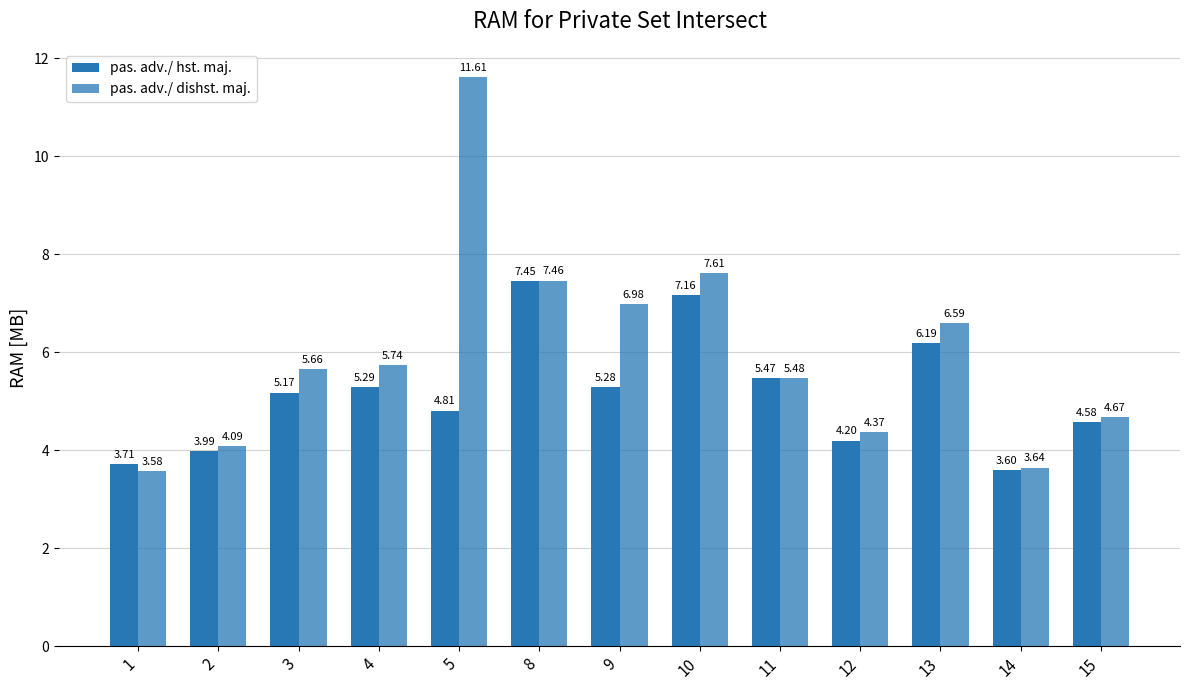

What is the sum of all pas. adv./ hst. maj. values?

66.9